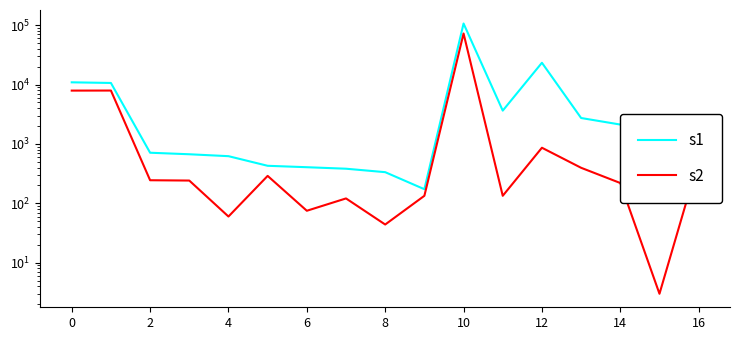

What is the value of the s1 point at the 6th from the left?

429